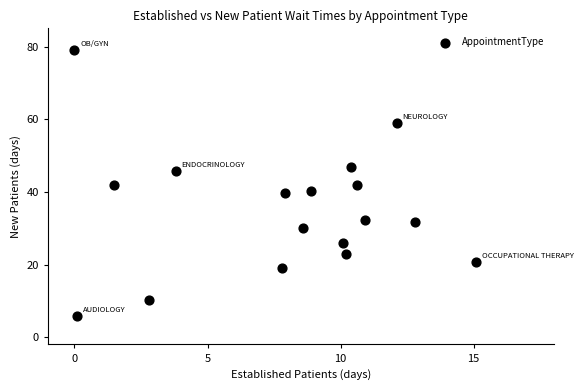

What is the range of Y values (max minus min)?

73.2